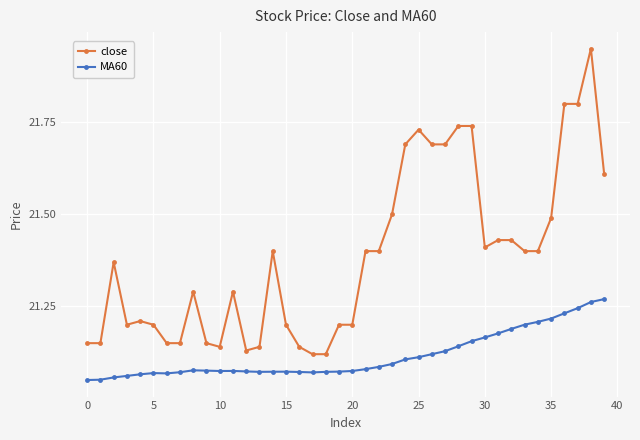

True or false: MA60 and close cross at least once.

False